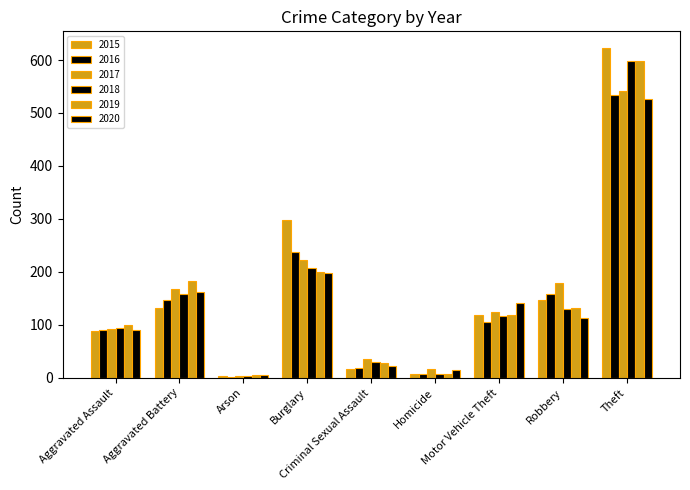

How many values in the 2020 series are below 112?

4